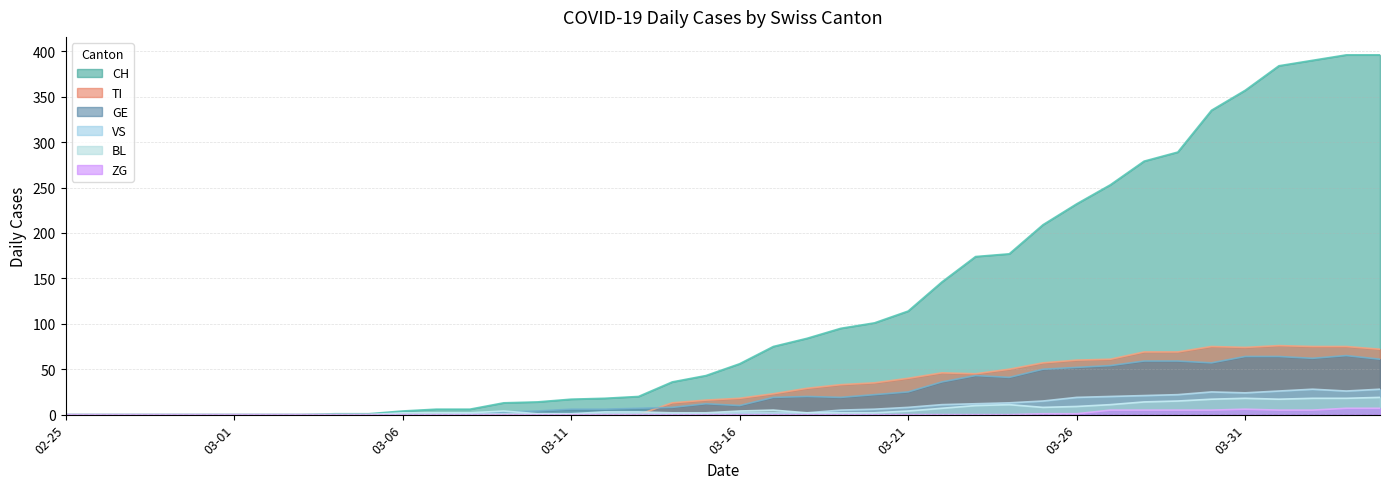

Count the number of categories in the chart.

40